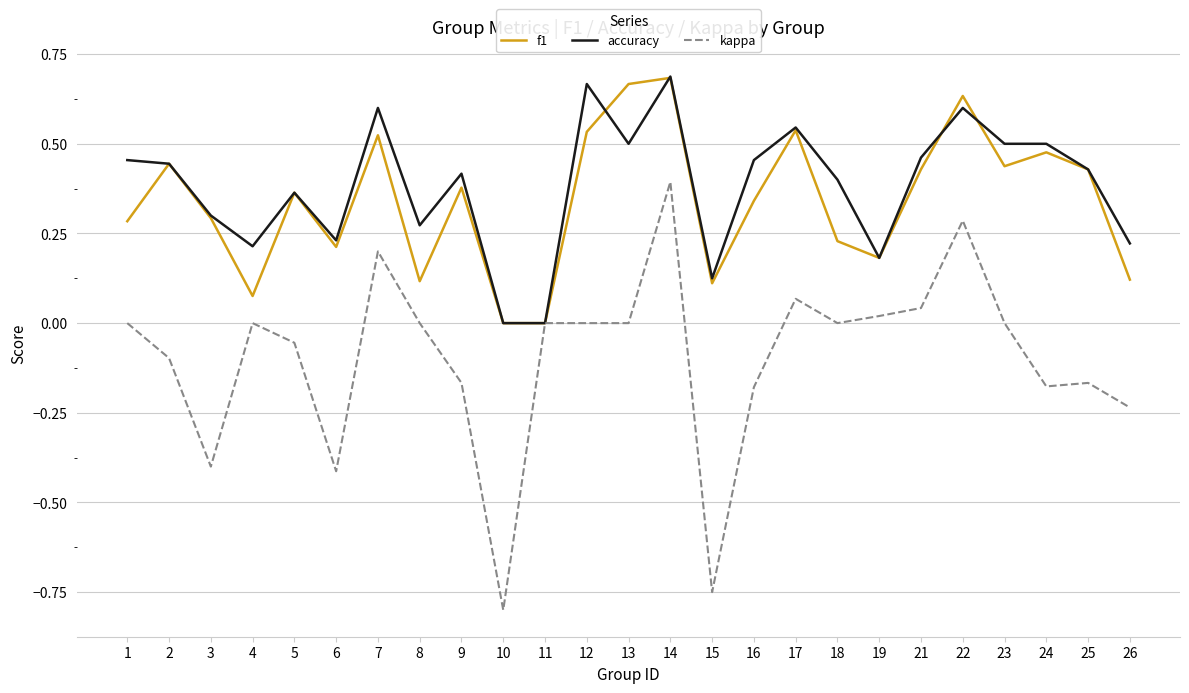

At which category does the chart reach its peak across all series?

14